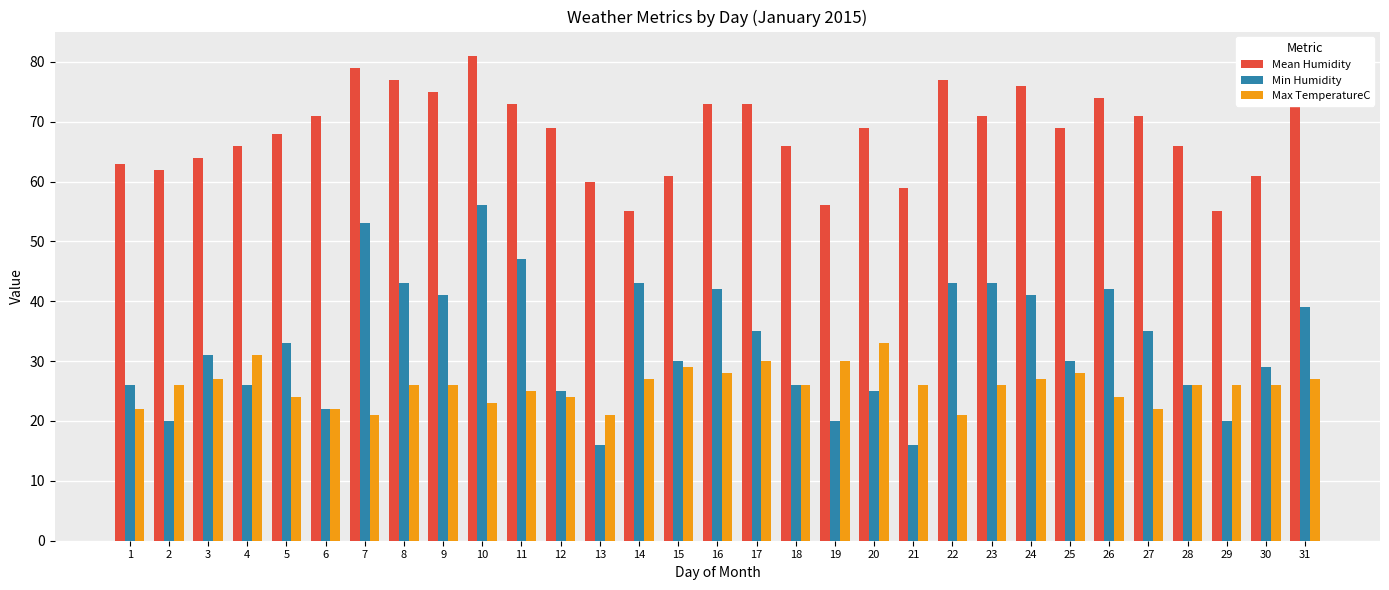

What is the value of the Min Humidity bar at the 29th from the left?

20